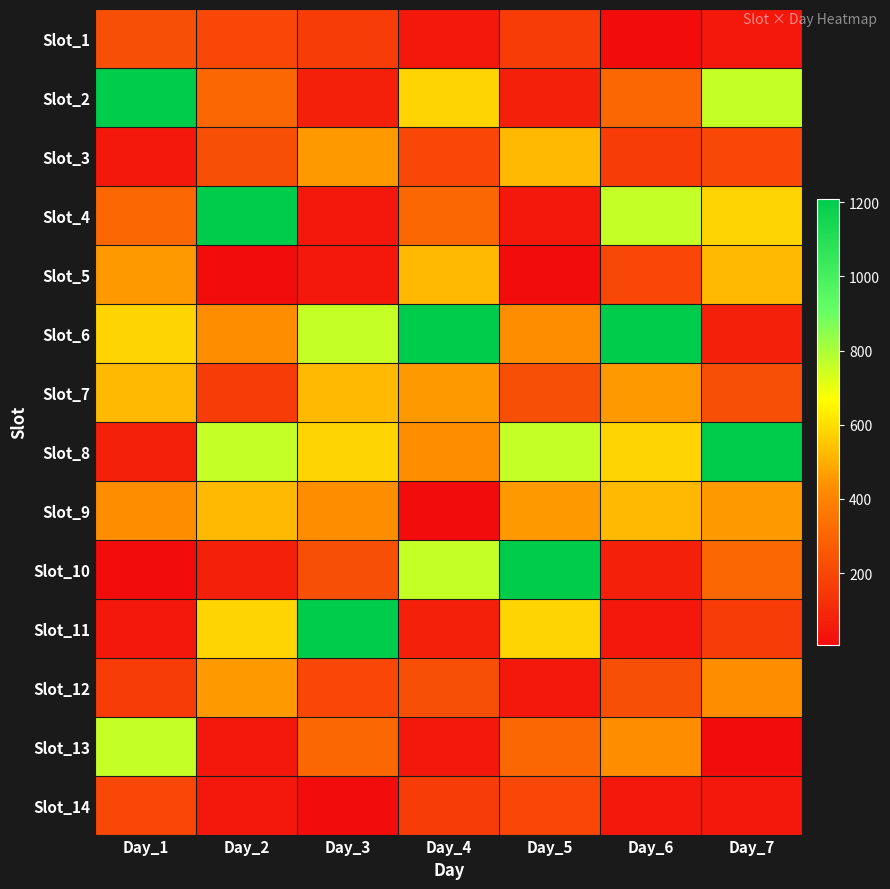

Reading left to right, transcribe all the data shown in this chart.

Slot_1: Day_1=227	Day_2=199	Day_3=164	Day_4=47	Day_5=164	Day_6=6	Day_7=47
Slot_2: Day_1=1210	Day_2=306	Day_3=72	Day_4=578	Day_5=72	Day_6=306	Day_7=759
Slot_3: Day_1=47	Day_2=227	Day_3=457	Day_4=199	Day_5=523	Day_6=164	Day_7=199
Slot_4: Day_1=306	Day_2=1210	Day_3=44	Day_4=306	Day_5=44	Day_6=759	Day_7=578
Slot_5: Day_1=457	Day_2=6	Day_3=47	Day_4=523	Day_5=6	Day_6=199	Day_7=523
Slot_6: Day_1=578	Day_2=431	Day_3=759	Day_4=1210	Day_5=431	Day_6=1210	Day_7=72
Slot_7: Day_1=523	Day_2=164	Day_3=523	Day_4=457	Day_5=227	Day_6=457	Day_7=227
Slot_8: Day_1=72	Day_2=759	Day_3=578	Day_4=431	Day_5=759	Day_6=578	Day_7=1210
Slot_9: Day_1=431	Day_2=523	Day_3=431	Day_4=6	Day_5=457	Day_6=523	Day_7=457
Slot_10: Day_1=6	Day_2=72	Day_3=227	Day_4=759	Day_5=1210	Day_6=72	Day_7=306
Slot_11: Day_1=44	Day_2=578	Day_3=1210	Day_4=72	Day_5=578	Day_6=44	Day_7=164
Slot_12: Day_1=164	Day_2=457	Day_3=199	Day_4=227	Day_5=47	Day_6=227	Day_7=431
Slot_13: Day_1=759	Day_2=44	Day_3=306	Day_4=44	Day_5=306	Day_6=431	Day_7=6
Slot_14: Day_1=199	Day_2=47	Day_3=6	Day_4=164	Day_5=199	Day_6=47	Day_7=44